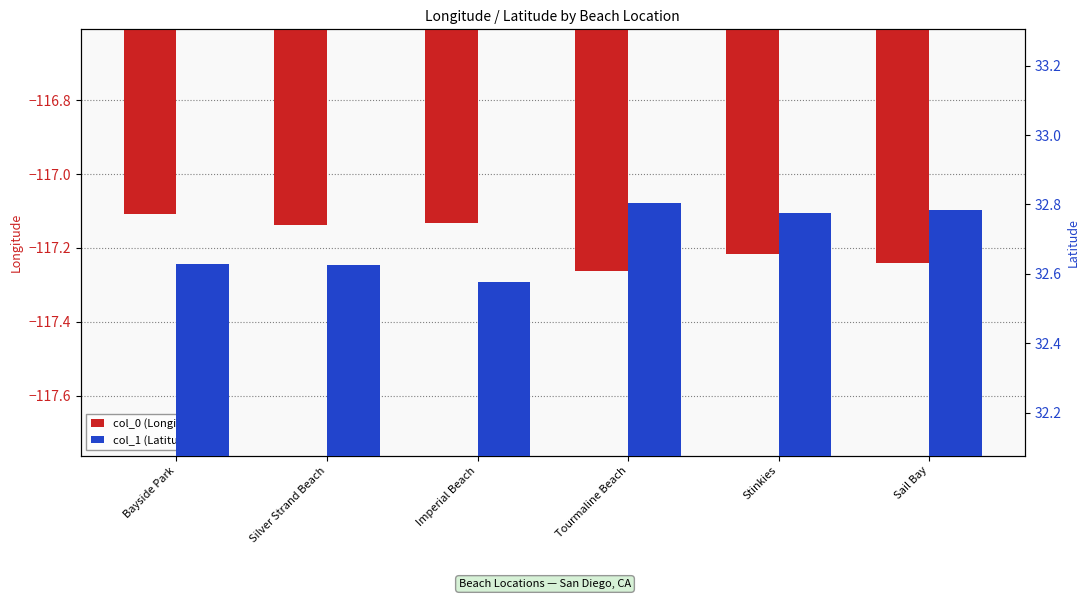

What is the sum of the col_1 (Latitude) values at Bayside Park and Tourmaline Beach?

65.4